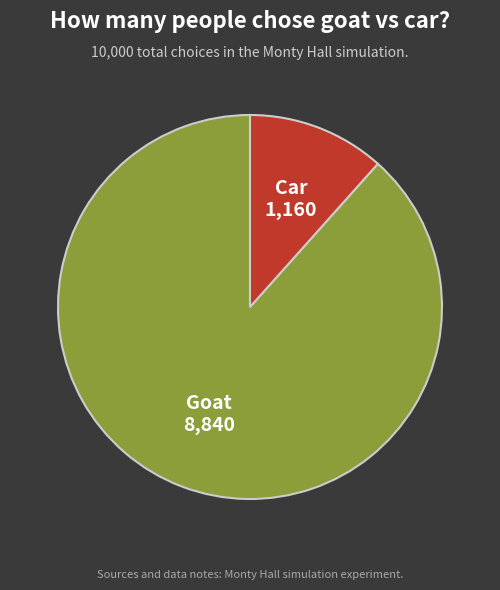

Is there any slice that represents more than half of the pie?

Yes